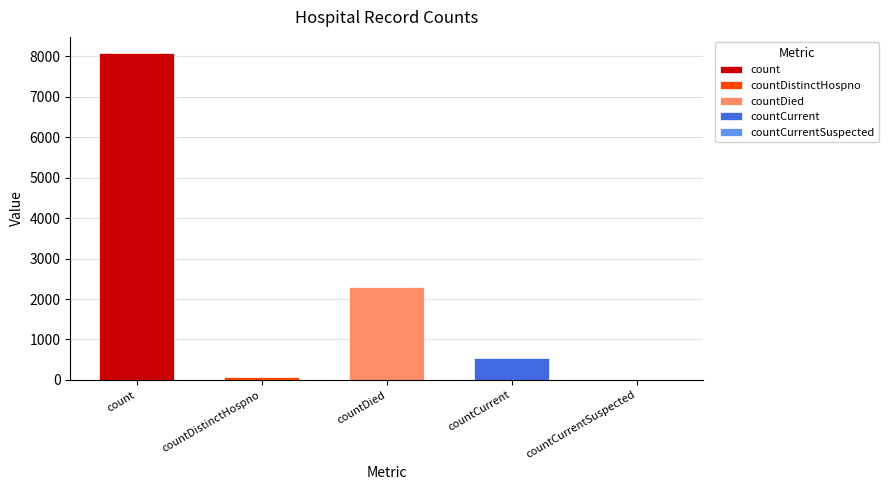

At which label does the data first exceed 550?

count